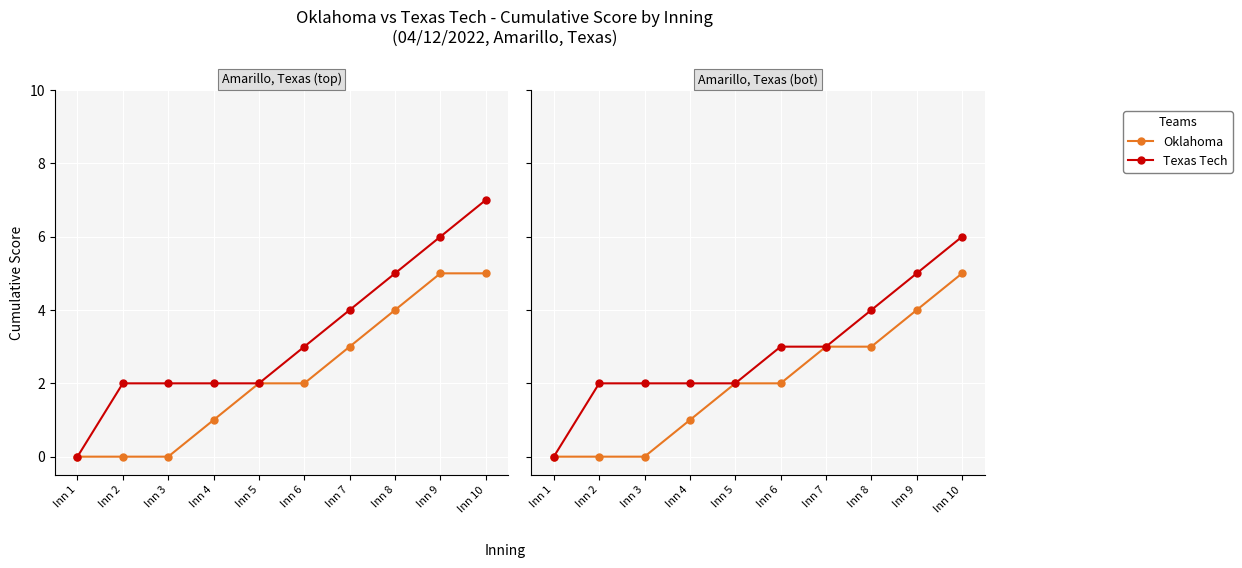

What is the highest value of the Texas Tech series?

6